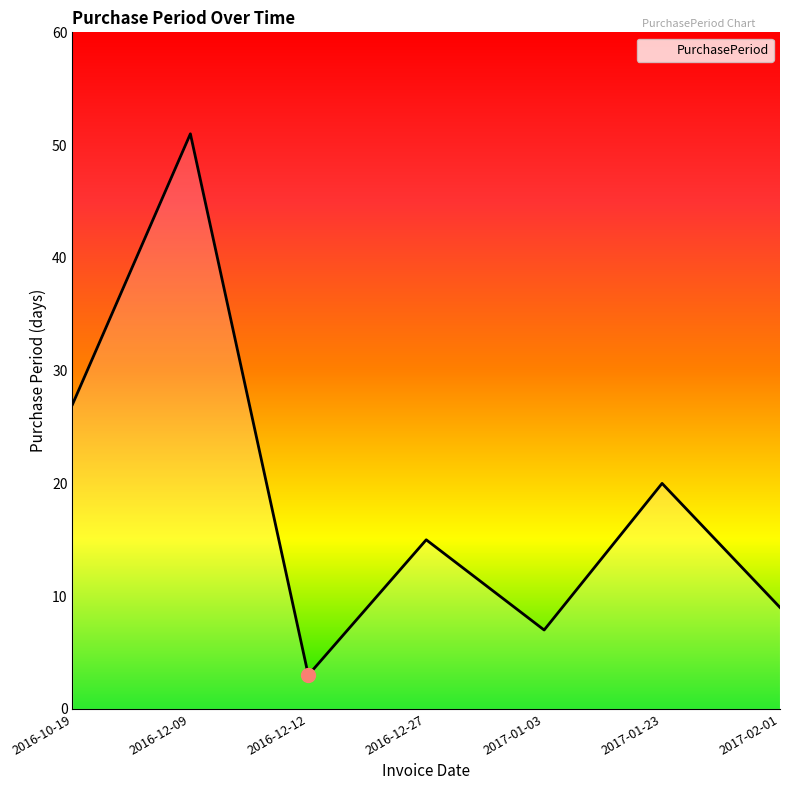

At which label is the value closest to 27?

2016-10-19